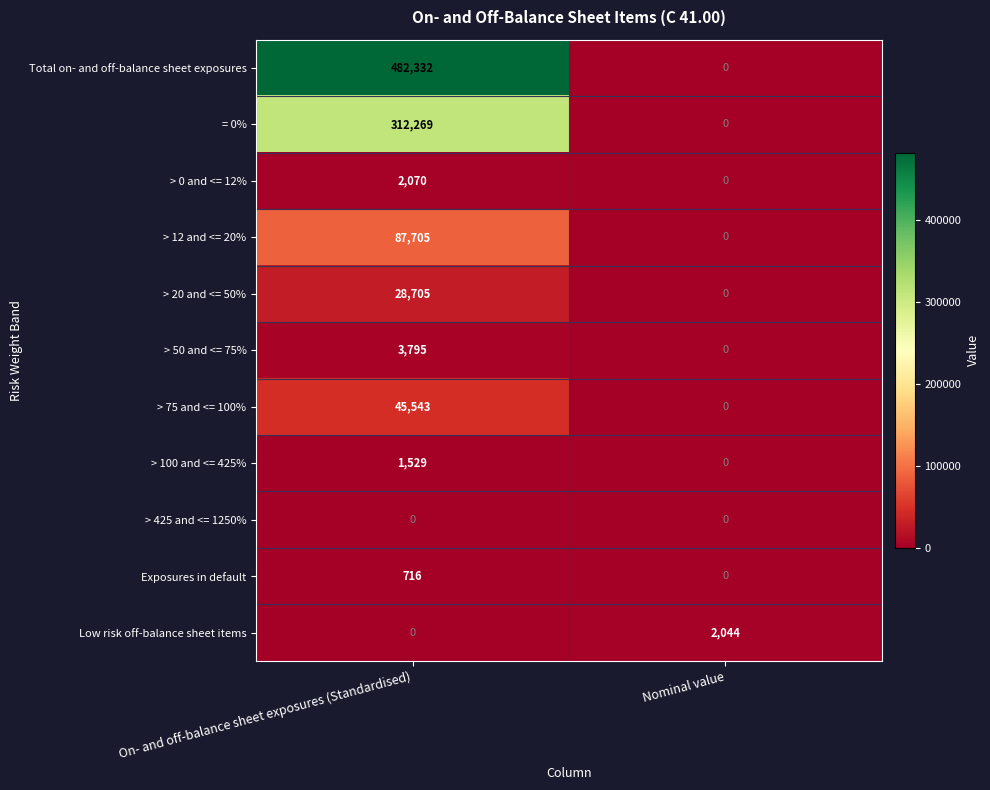

At which category is the sum across all series the highest?

On- and off-balance sheet exposures (Standardised)